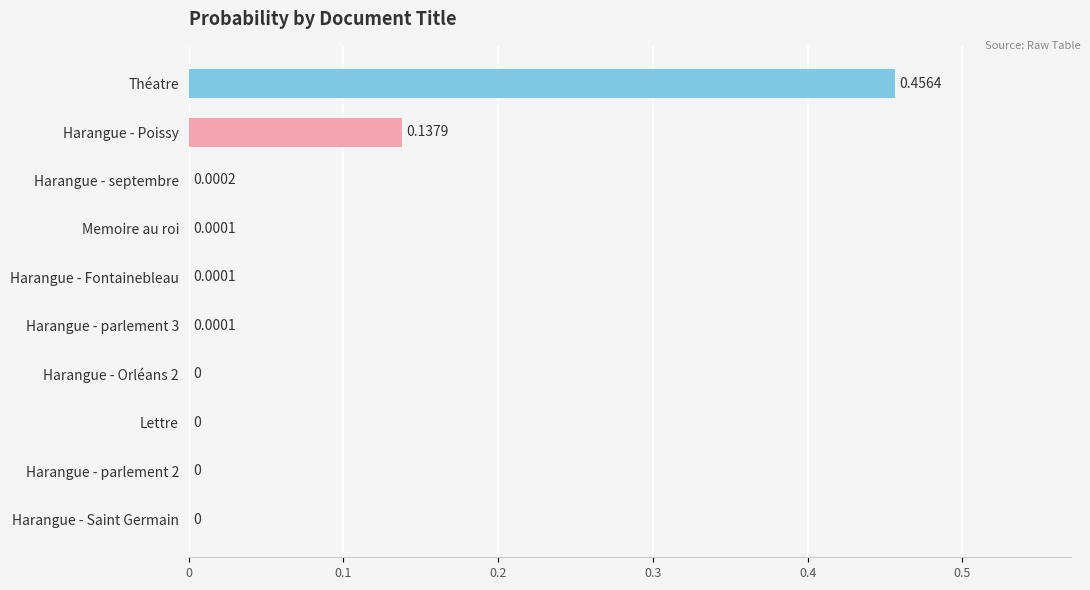

What is the sum of all values?

0.6